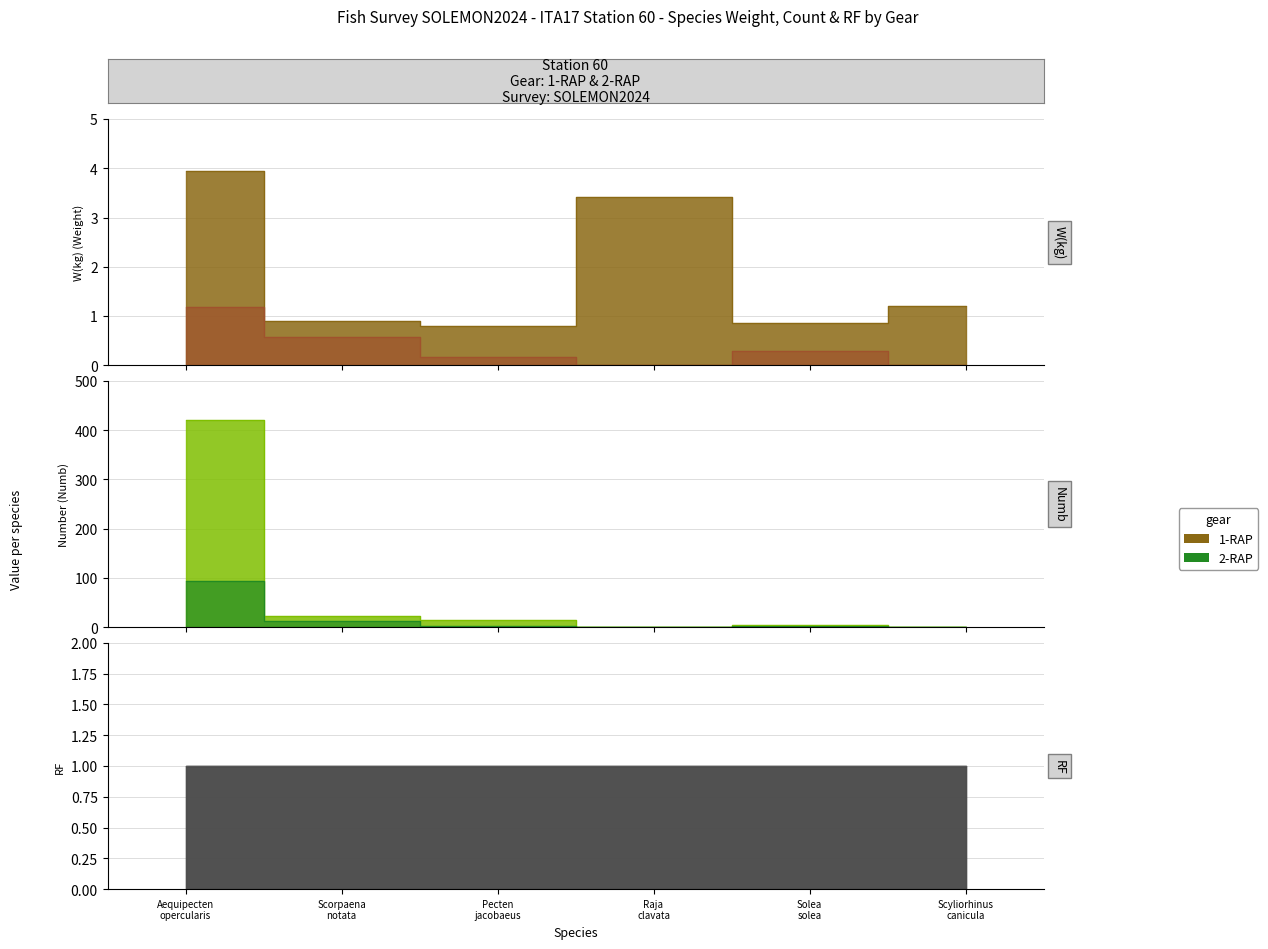

How many lines are shown in the chart?

3